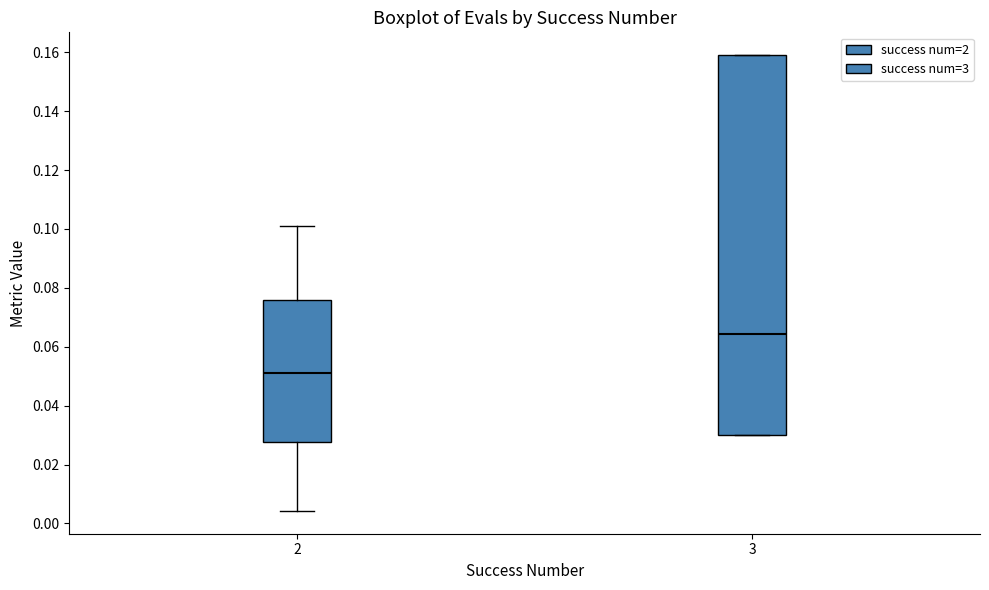

Reading left to right, transcribe this box plot: for each box, give where its median line is, the range the box spans, and where its two whiskers end, as read against the y-axis. The values are not printed on the chart, so give them approximately, as read against the axis.

2: median 0.052, box 0.028 to 0.076, whiskers 0.004 to 0.100
3: median 0.064, box 0.030 to 0.160, whiskers 0.030 to 0.160